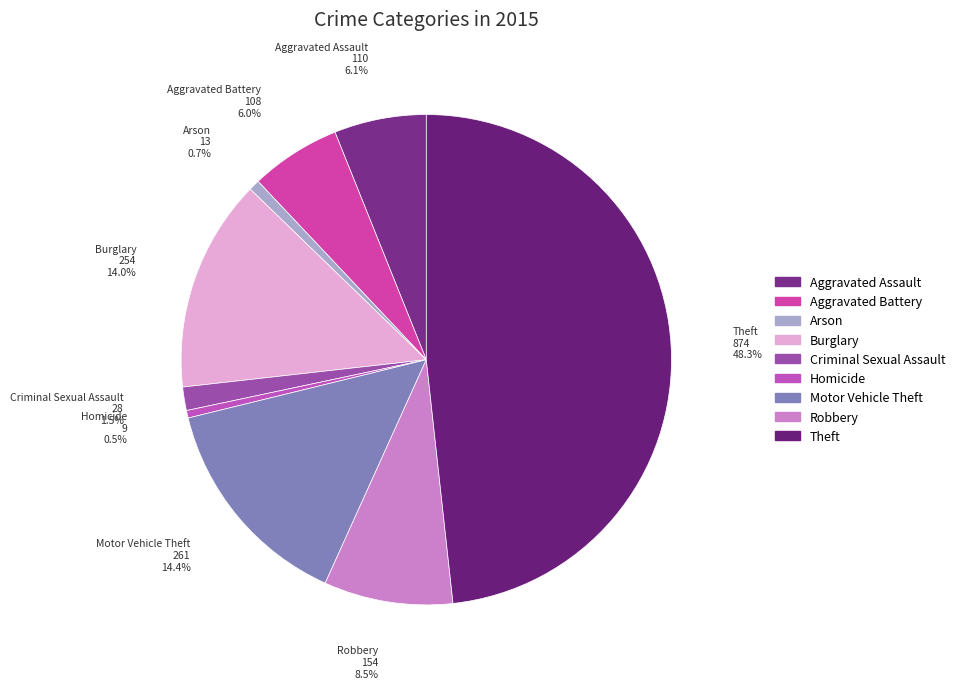

How many slices are in this pie chart?

9